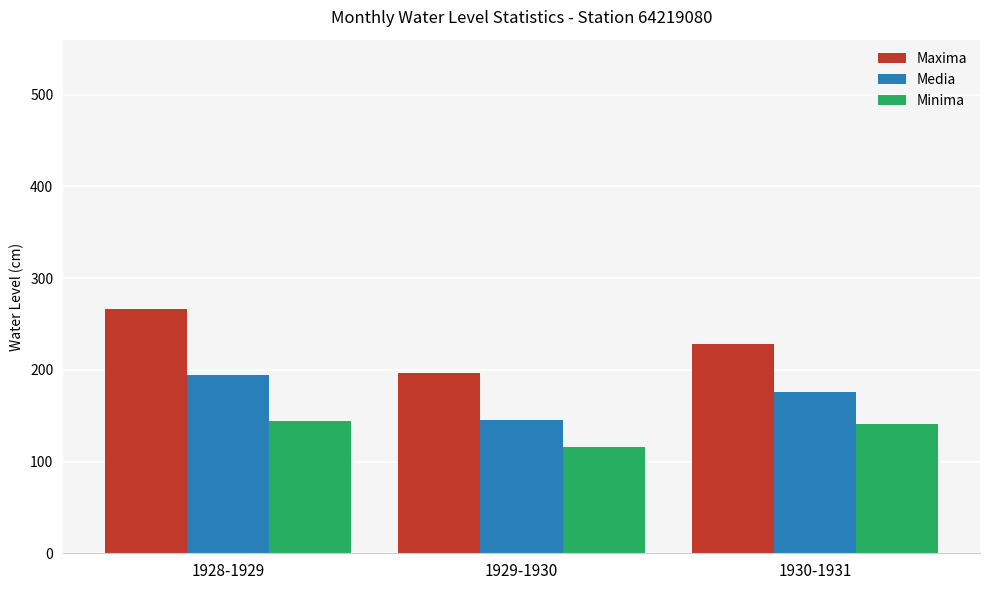

Between 1928-1929 and 1930-1931, which series saw the biggest shift?

Maxima